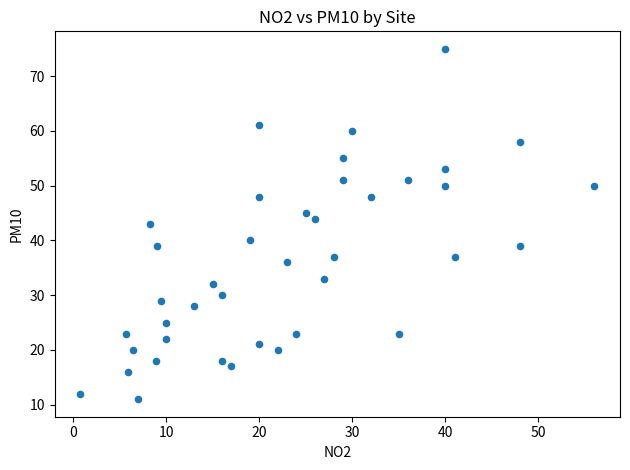

What is the range of Y values (max minus min)?

64